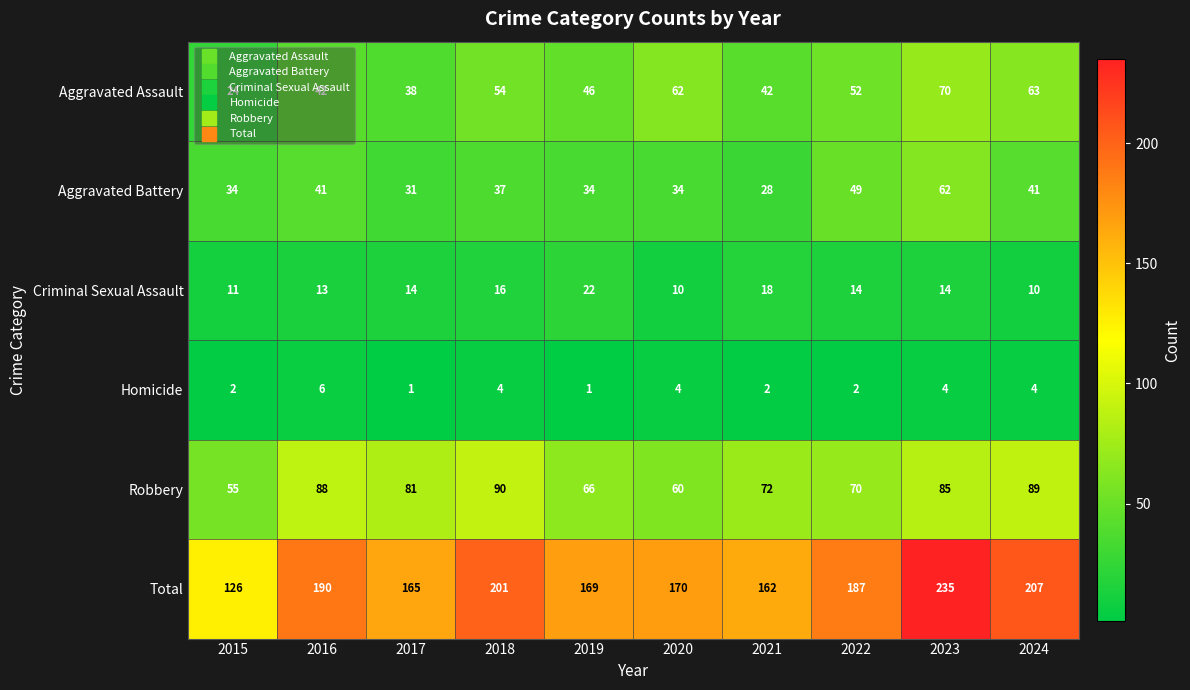

Rank the series by their maximum value, from highest to lowest.

Total, Robbery, Aggravated Assault, Aggravated Battery, Criminal Sexual Assault, Homicide